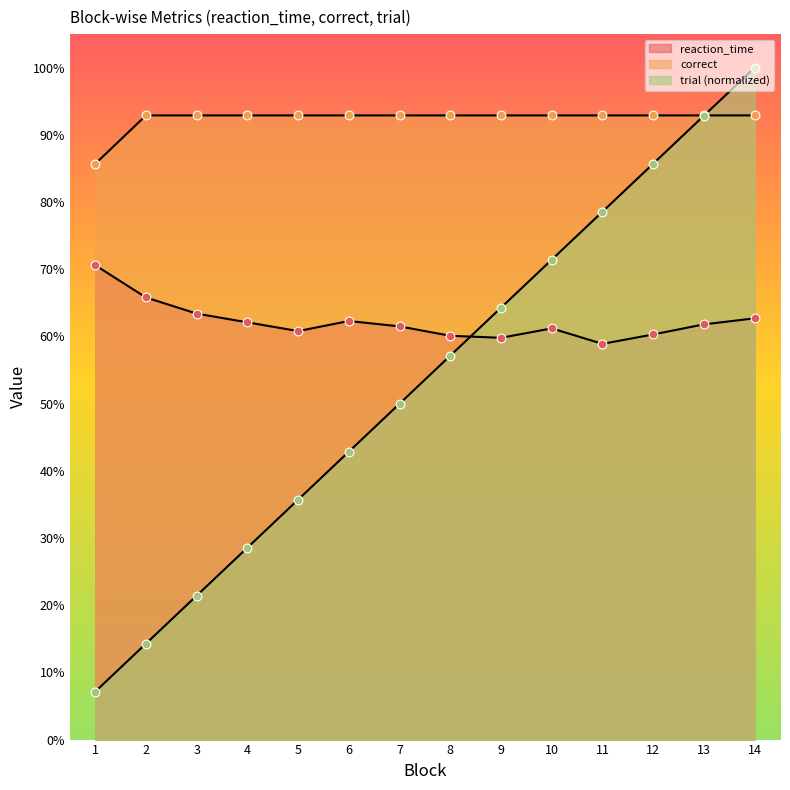

Is the value of correct at 9 greater than the value of reaction_time at 11?

Yes